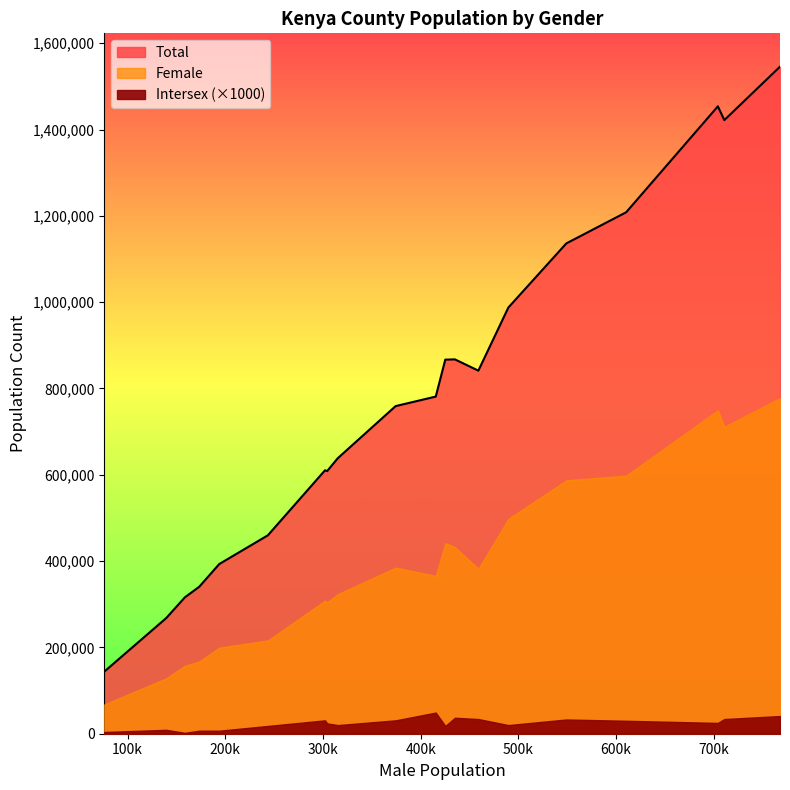

True or false: Female and Intersex cross at least once.

False